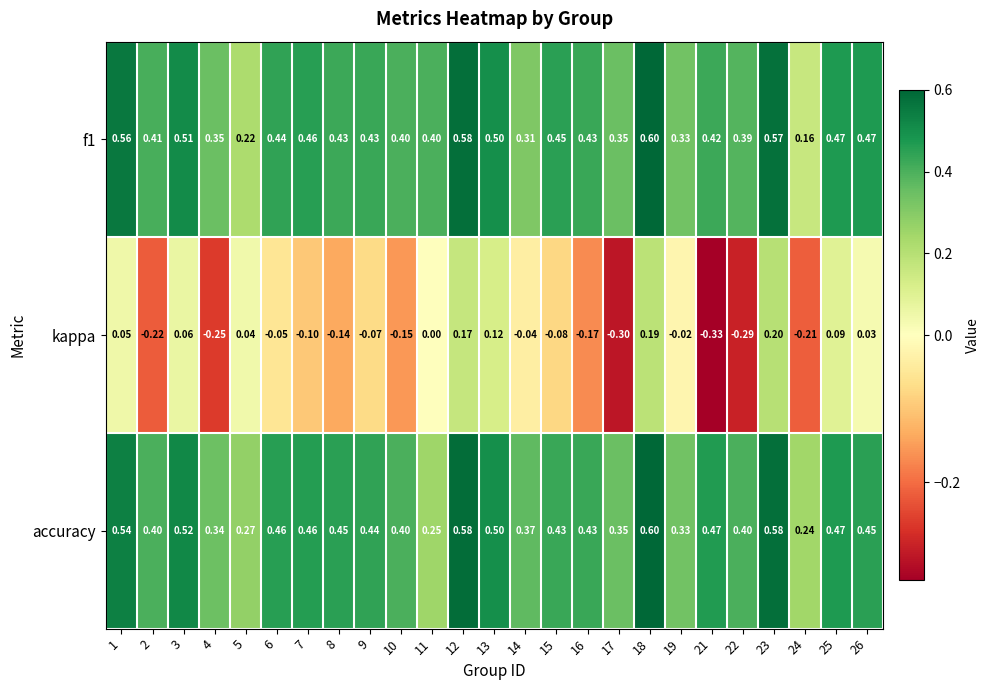

Is the value of f1 at 18 greater than the value of accuracy at 1?

Yes